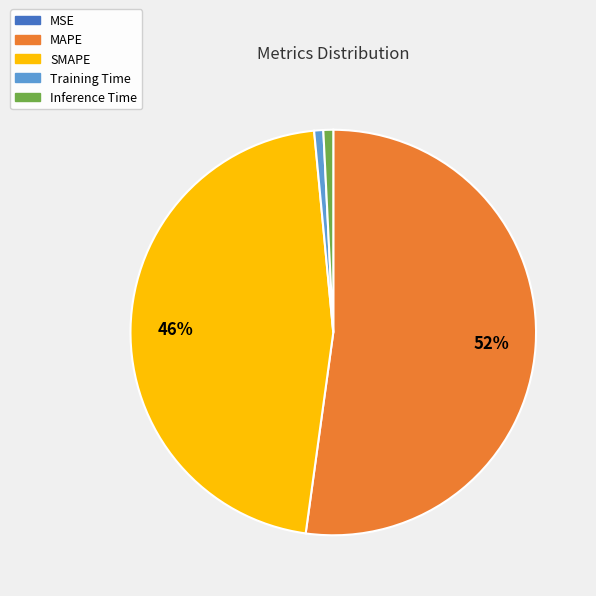

Between MAPE and Inference Time, which is larger?

MAPE